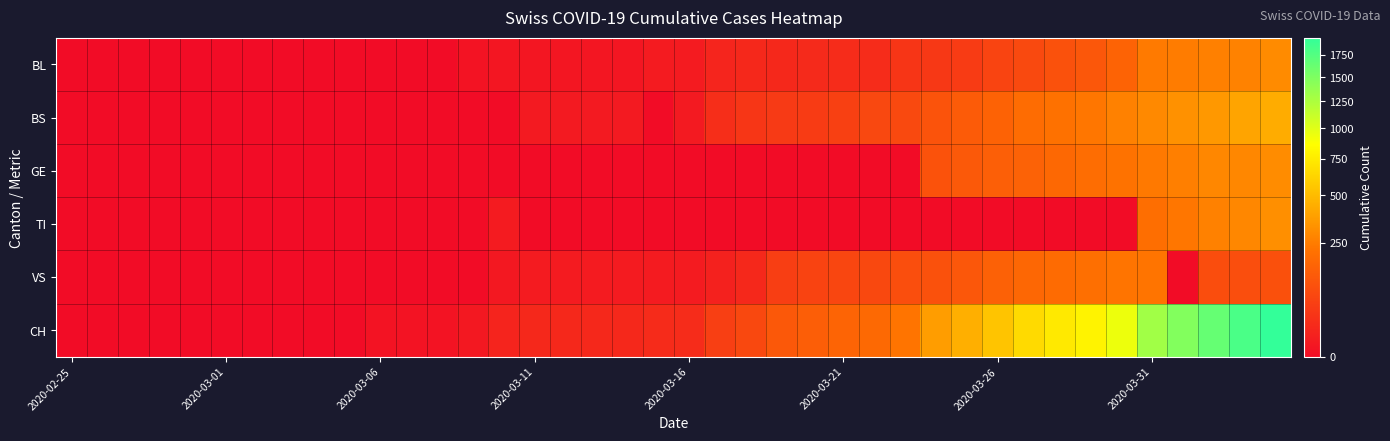

Which series has the widest spread of values?

CH